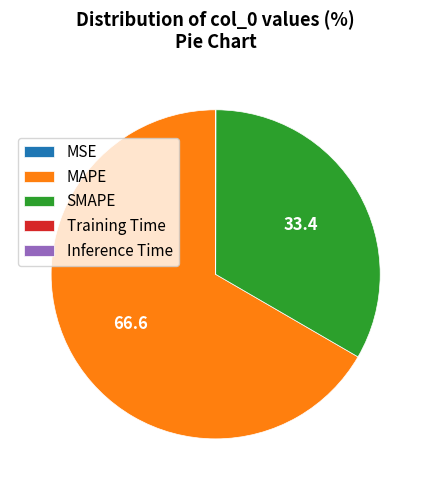

Which slice represents more than half of the pie?

MAPE